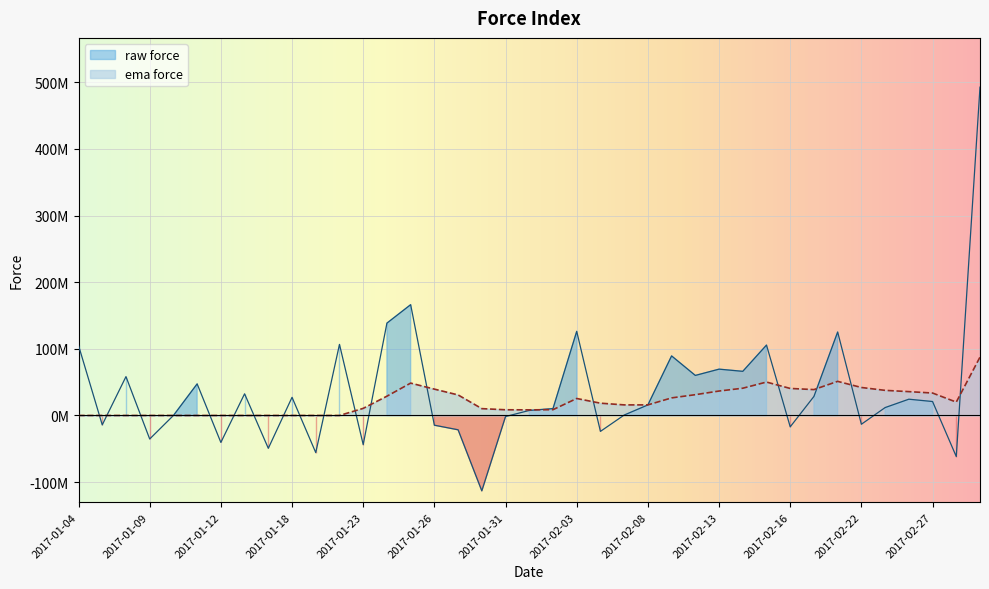

Which series has the largest range (max minus min)?

raw force